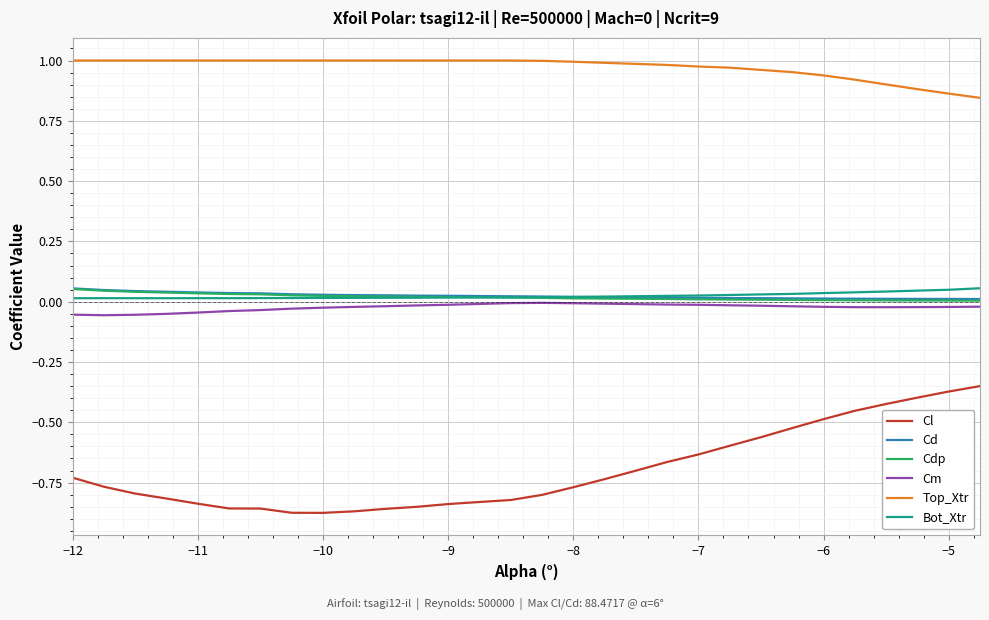

True or false: Cl and Bot_Xtr cross at least once.

False